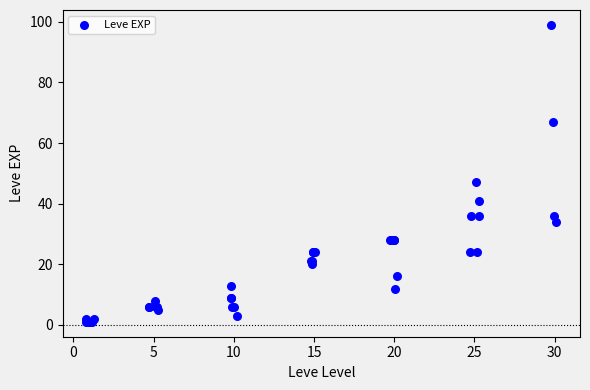

What Y value in the scatter plot is closest to 50?

47